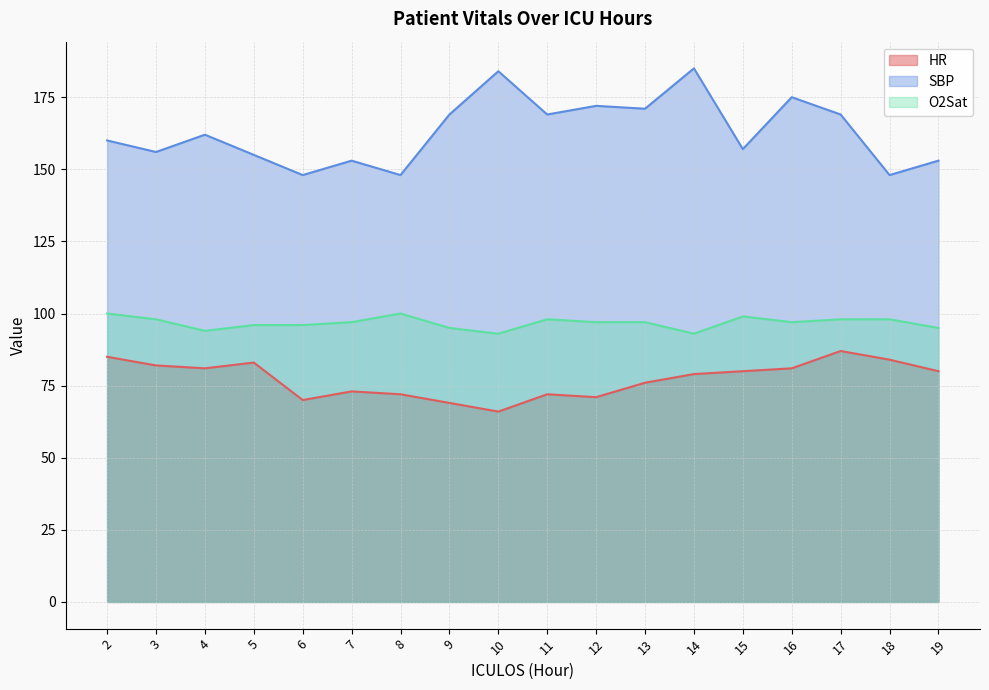

Which has a higher value, 6 or 13?

13